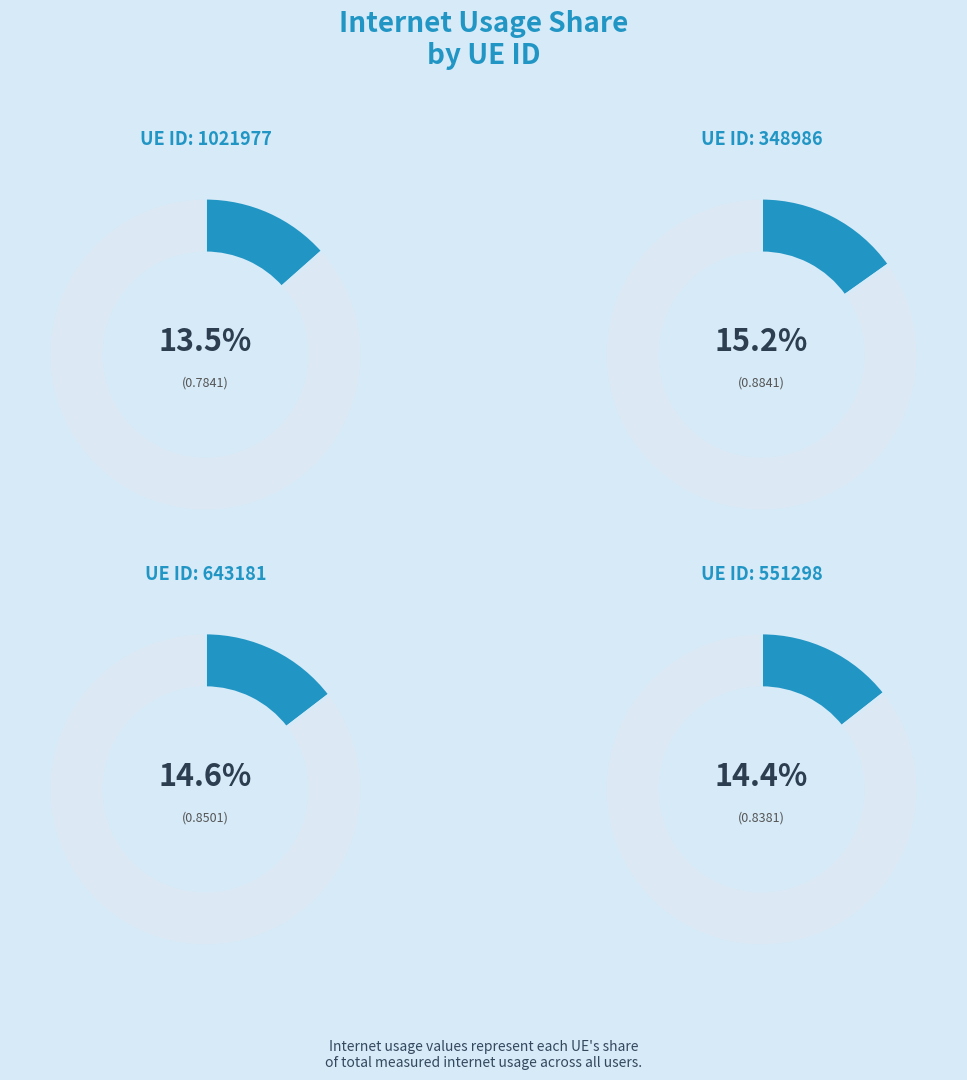

The 24503 slice represents 1% of the pie. True or false?

False